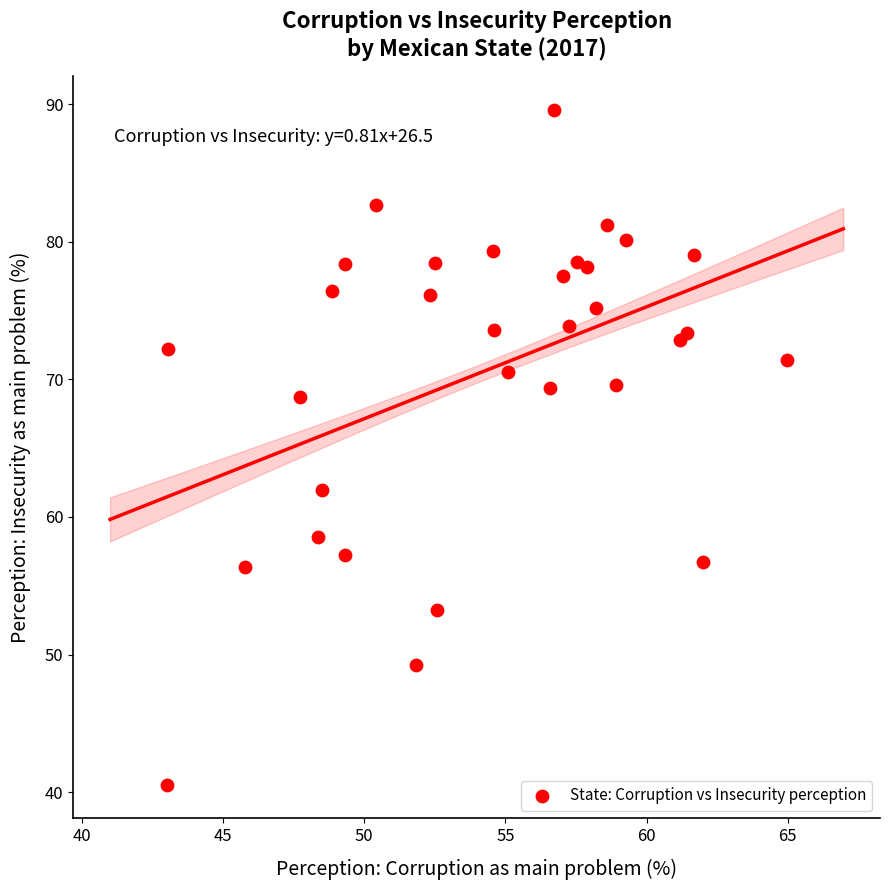

What Y value in the scatter plot is closest to 65?

62.0